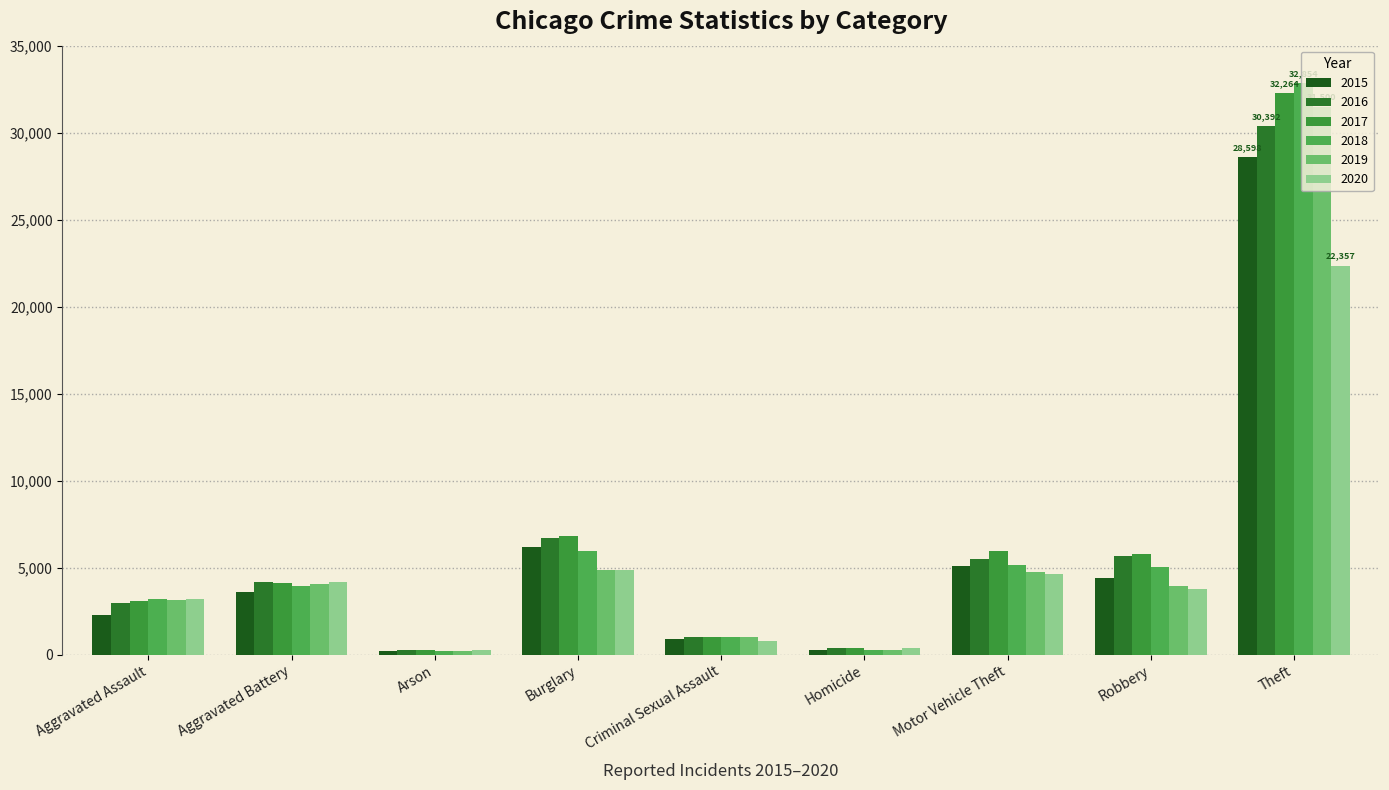

At how many categories does at least one series exceed 6262?

2